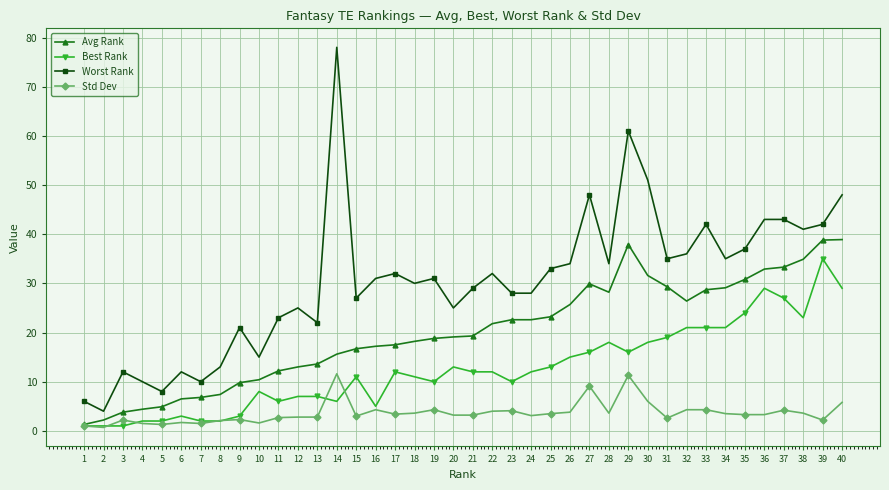

What is the difference between the second highest and second lowest values in the Worst Rank series?

55.0